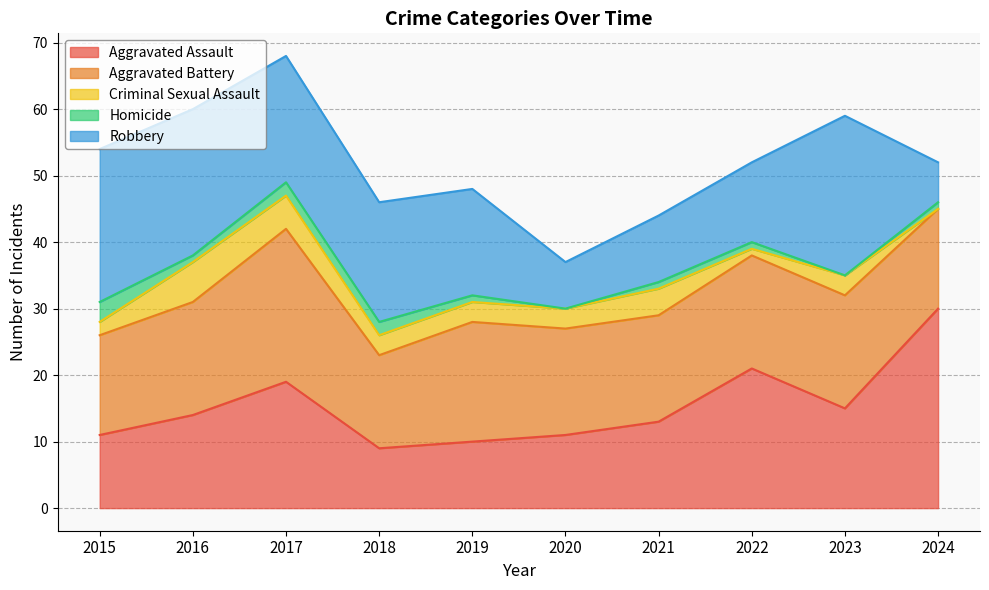

At which label is Homicide closest to 1?

2016